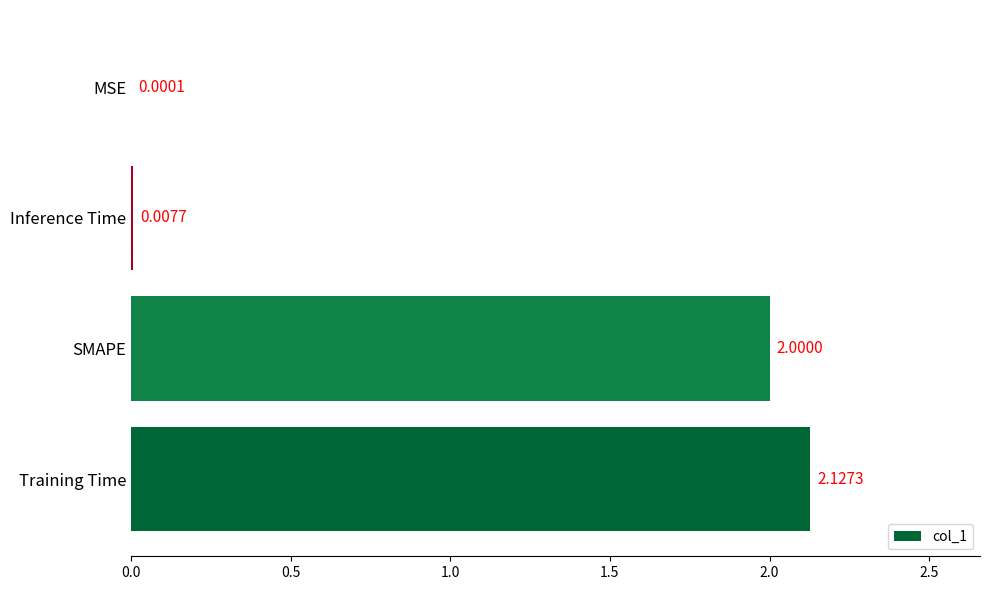

At which label is the value closest to 1?

Inference Time